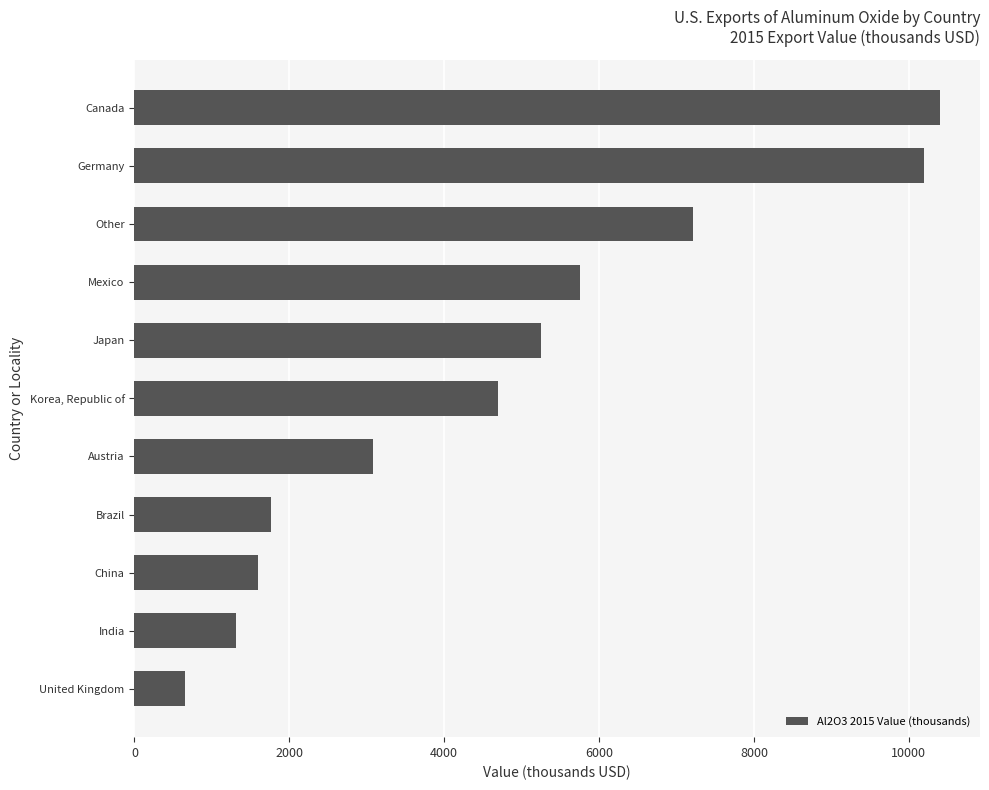

What is the difference between the maximum and minimum values?

9749